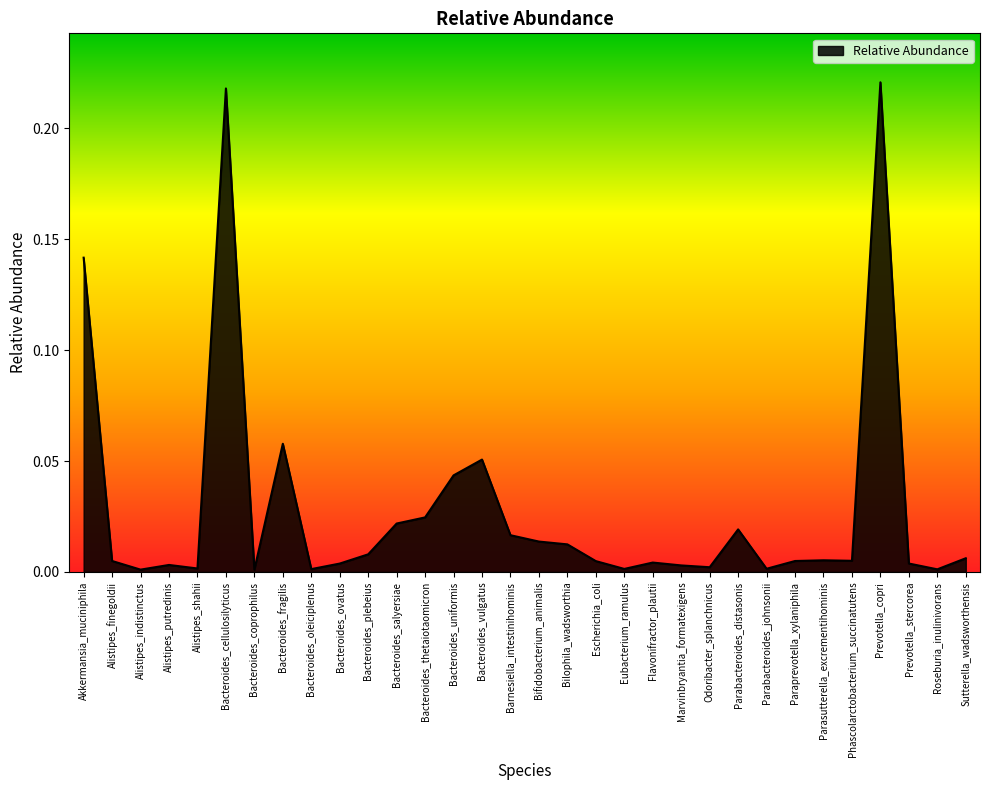

Between Bacteroides_thetaiotaomicron and Bacteroides_vulgatus, which is larger?

Bacteroides_vulgatus